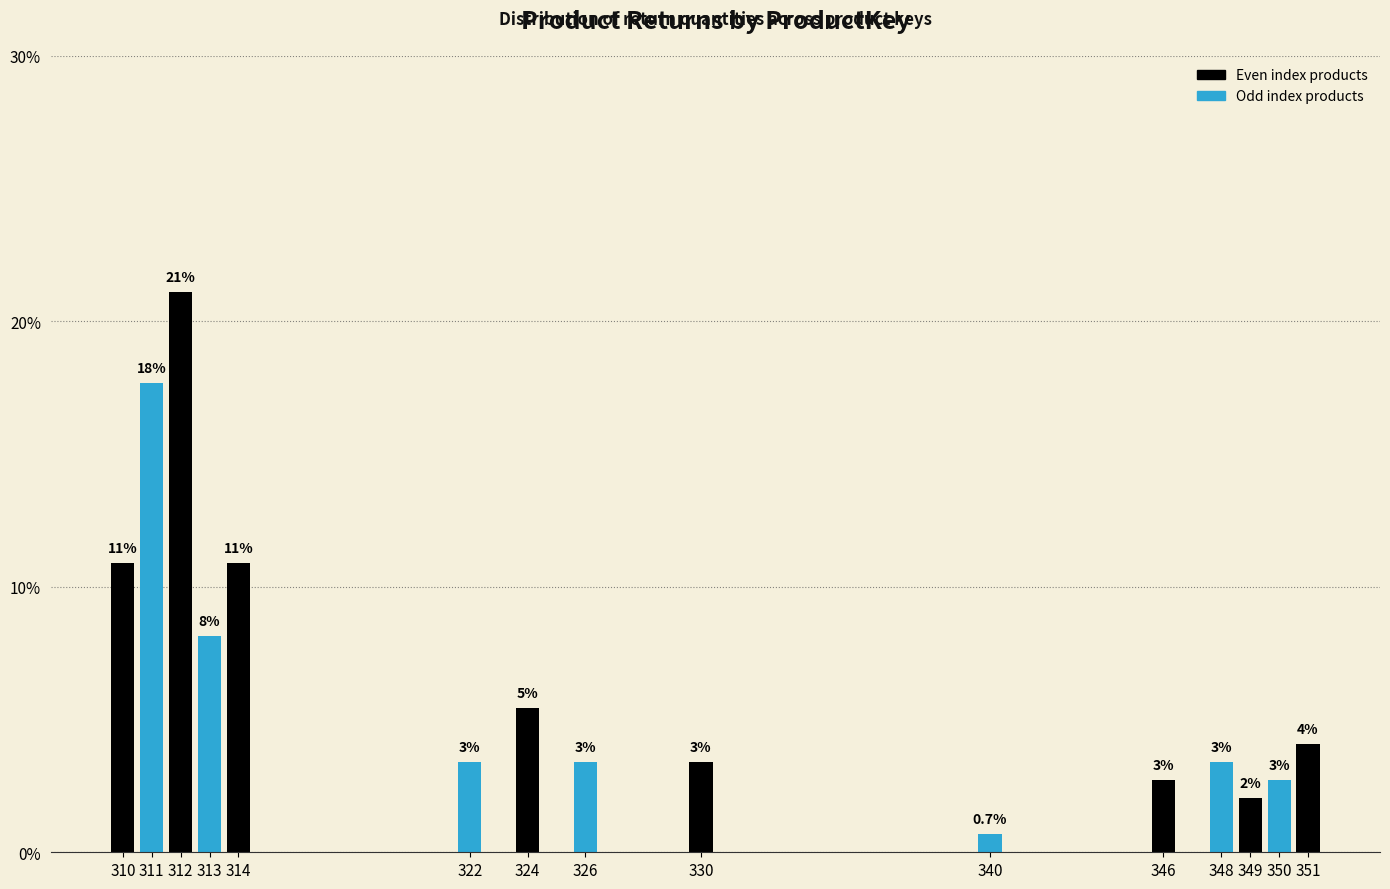

How many bars are there in total?

15